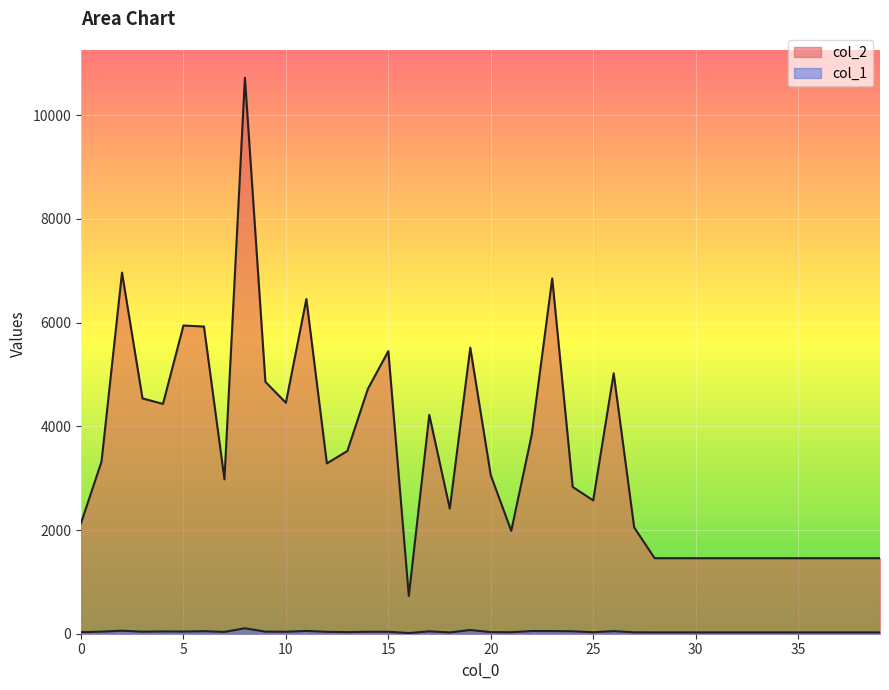

How many values in the col_1 series exceed 35?

19